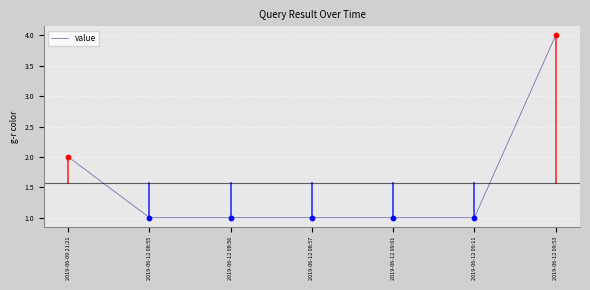

What is the change in value from 2019-06-09 21:21 to 2019-06-12 09:01?

-1